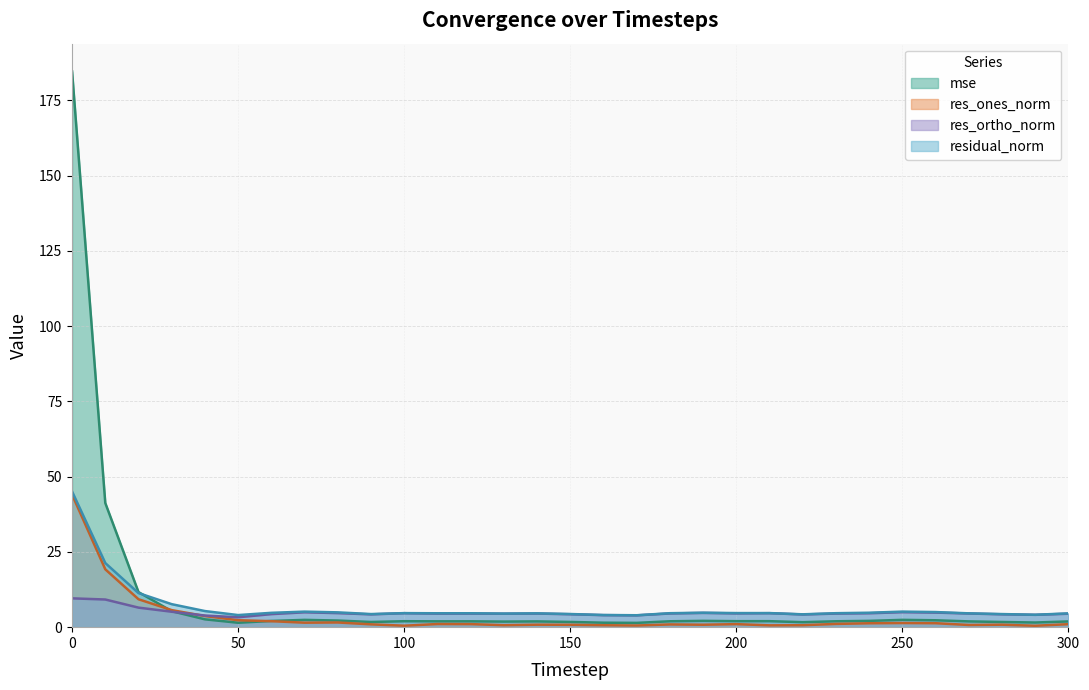

Reading left to right, extract all data points from this chart.

mse: 0=184.6	10=41.2	20=11.6	30=5.3	40=2.6	50=1.5	60=2.1	70=2.4	80=2.2	90=1.7	100=2.0	110=1.9	120=1.9	130=1.9	140=1.9	150=1.7	160=1.5	170=1.4	180=2.0	190=2.1	200=2.0	210=2.0	220=1.7	230=2.0	240=2.1	250=2.4	260=2.3	270=1.9	280=1.7	290=1.5	300=1.9
res_ones_norm: 0=44.0	10=19.2	20=9.3	30=5.7	40=3.7	50=2.3	60=2.0	70=1.5	80=1.6	90=0.9	100=0.5	110=1.0	120=1.0	130=0.7	140=0.8	150=0.8	160=0.6	170=0.5	180=0.9	190=0.8	200=1.0	210=0.6	220=0.6	230=1.1	240=1.3	250=1.4	260=1.3	270=0.7	280=0.8	290=0.5	300=1.0
res_ortho_norm: 0=9.6	10=9.2	20=6.5	30=5.1	40=3.9	50=3.3	60=4.3	70=4.9	80=4.7	90=4.3	100=4.6	110=4.5	120=4.5	130=4.5	140=4.5	150=4.3	160=4.0	170=3.9	180=4.5	190=4.7	200=4.6	210=4.6	220=4.2	230=4.5	240=4.6	250=5.0	260=4.8	270=4.5	280=4.3	290=4.1	300=4.5
residual_norm: 0=45.1	10=21.3	20=11.3	30=7.6	40=5.4	50=4.0	60=4.8	70=5.2	80=4.9	90=4.4	100=4.7	110=4.6	120=4.6	130=4.5	140=4.6	150=4.4	160=4.0	170=4.0	180=4.6	190=4.8	200=4.7	210=4.7	220=4.3	230=4.6	240=4.8	250=5.2	260=5.0	270=4.6	280=4.4	290=4.1	300=4.6